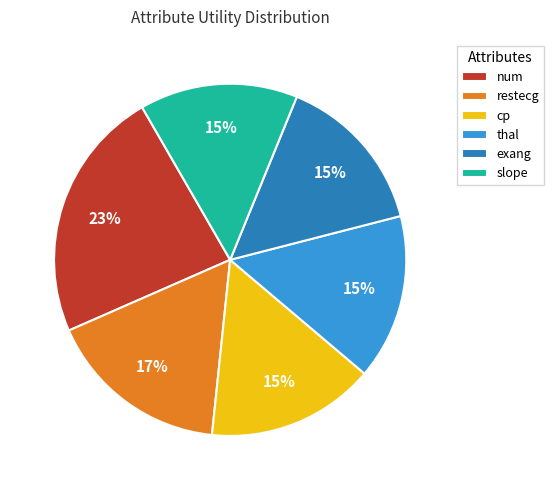

How many segments does this pie chart have?

6